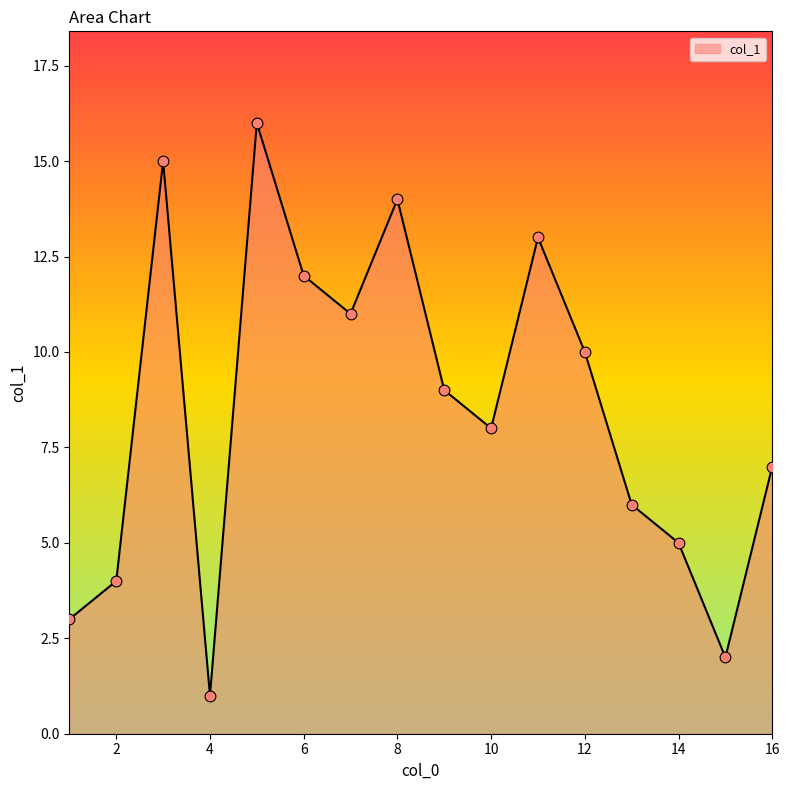

What is the greatest value displayed?

16